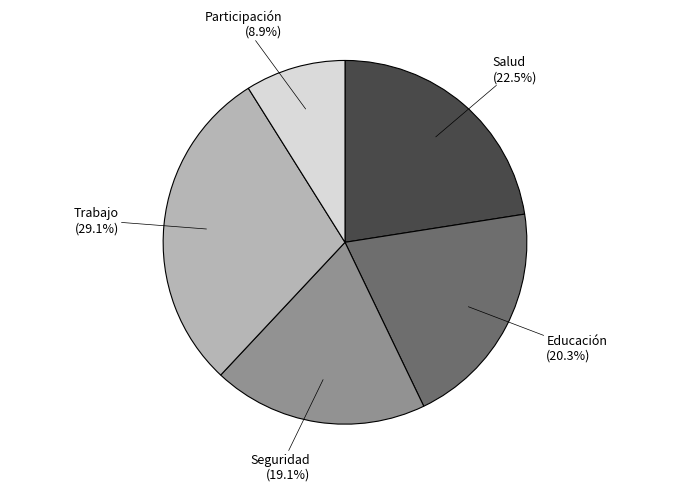

Rank the categories by value from lowest to highest.

Participación, Seguridad, Educación, Salud, Trabajo